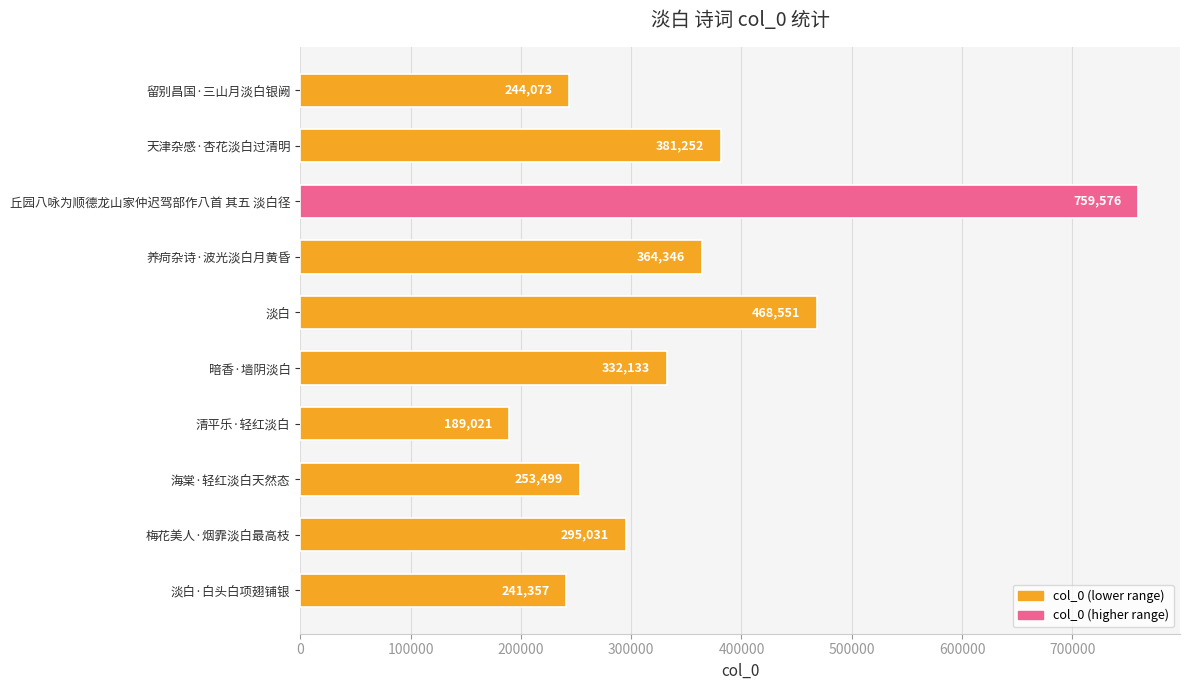

What value does the data have at 淡白?

468551